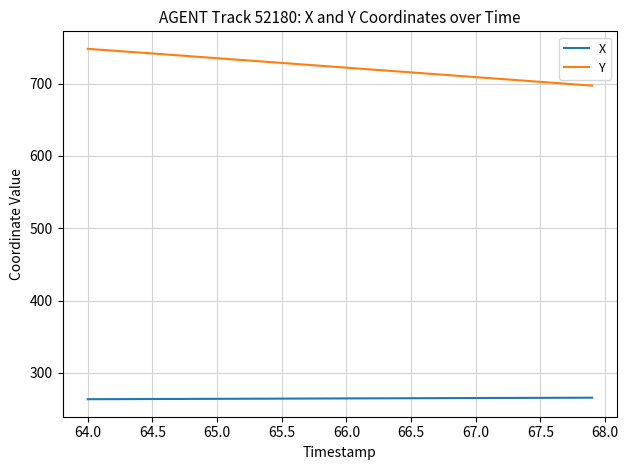

True or false: Y and X intersect in this chart.

False